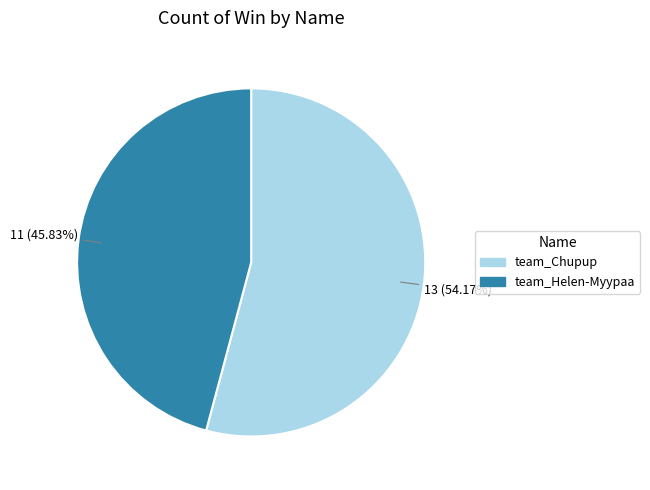

Approximately how many times larger is the value at team_Chupup compared to team_Helen-Myypaa?

1.2